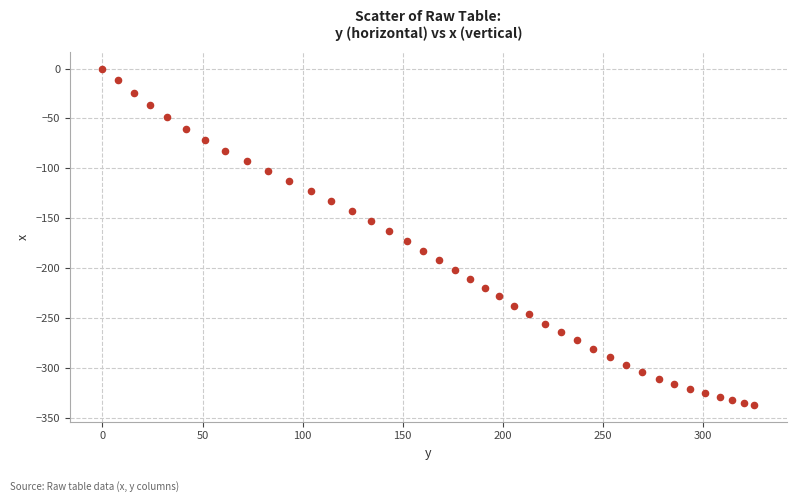

What is the range of X values (max minus min)?

325.8